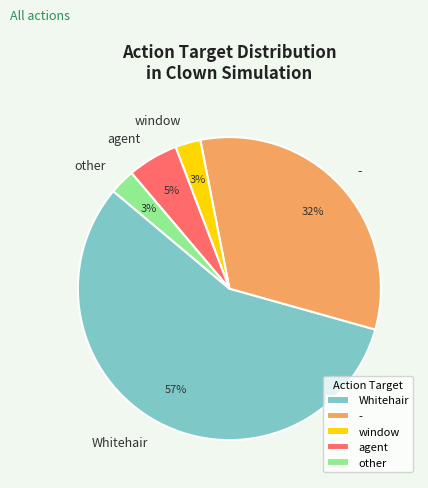

To the nearest percent, what percentage of the pie is agent?

5%